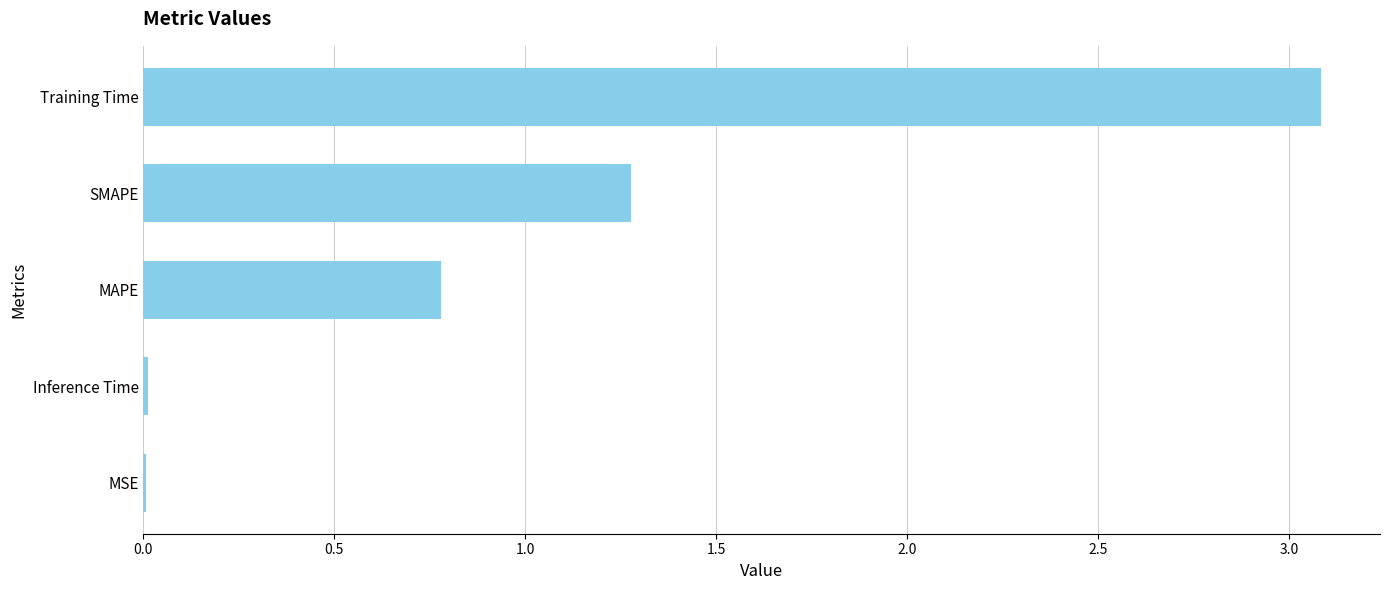

Is it true that the value at MSE is 0.0?

True